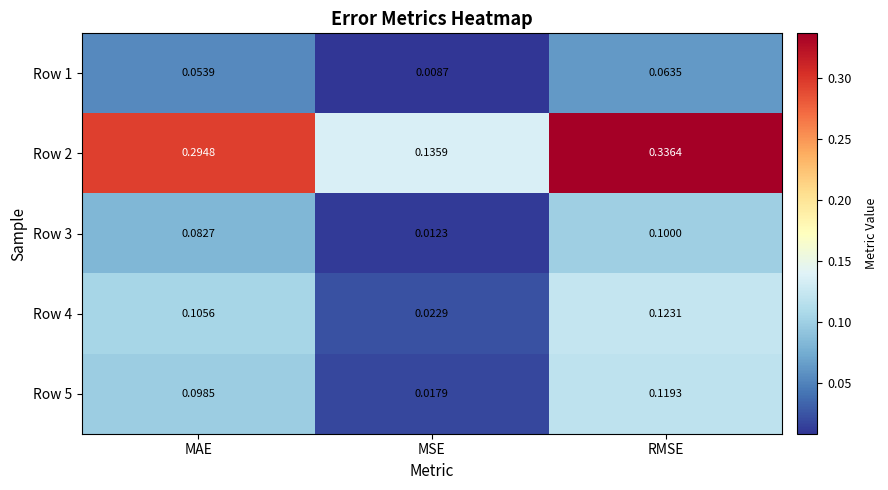

Is the value of Row 3 at MAE greater than the value of Row 2 at RMSE?

No